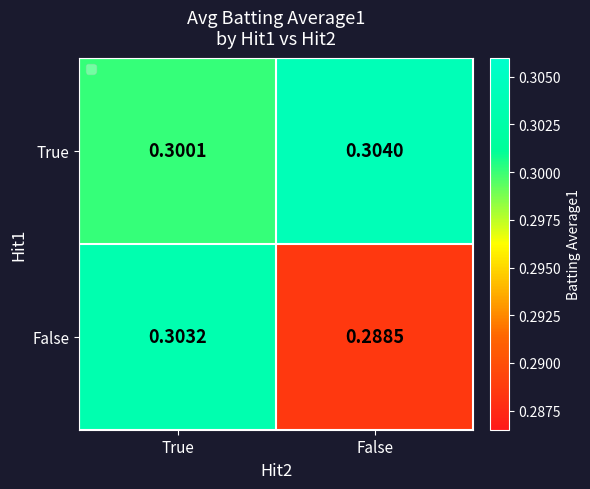

Rank the categories by True value from highest to lowest.

False, True